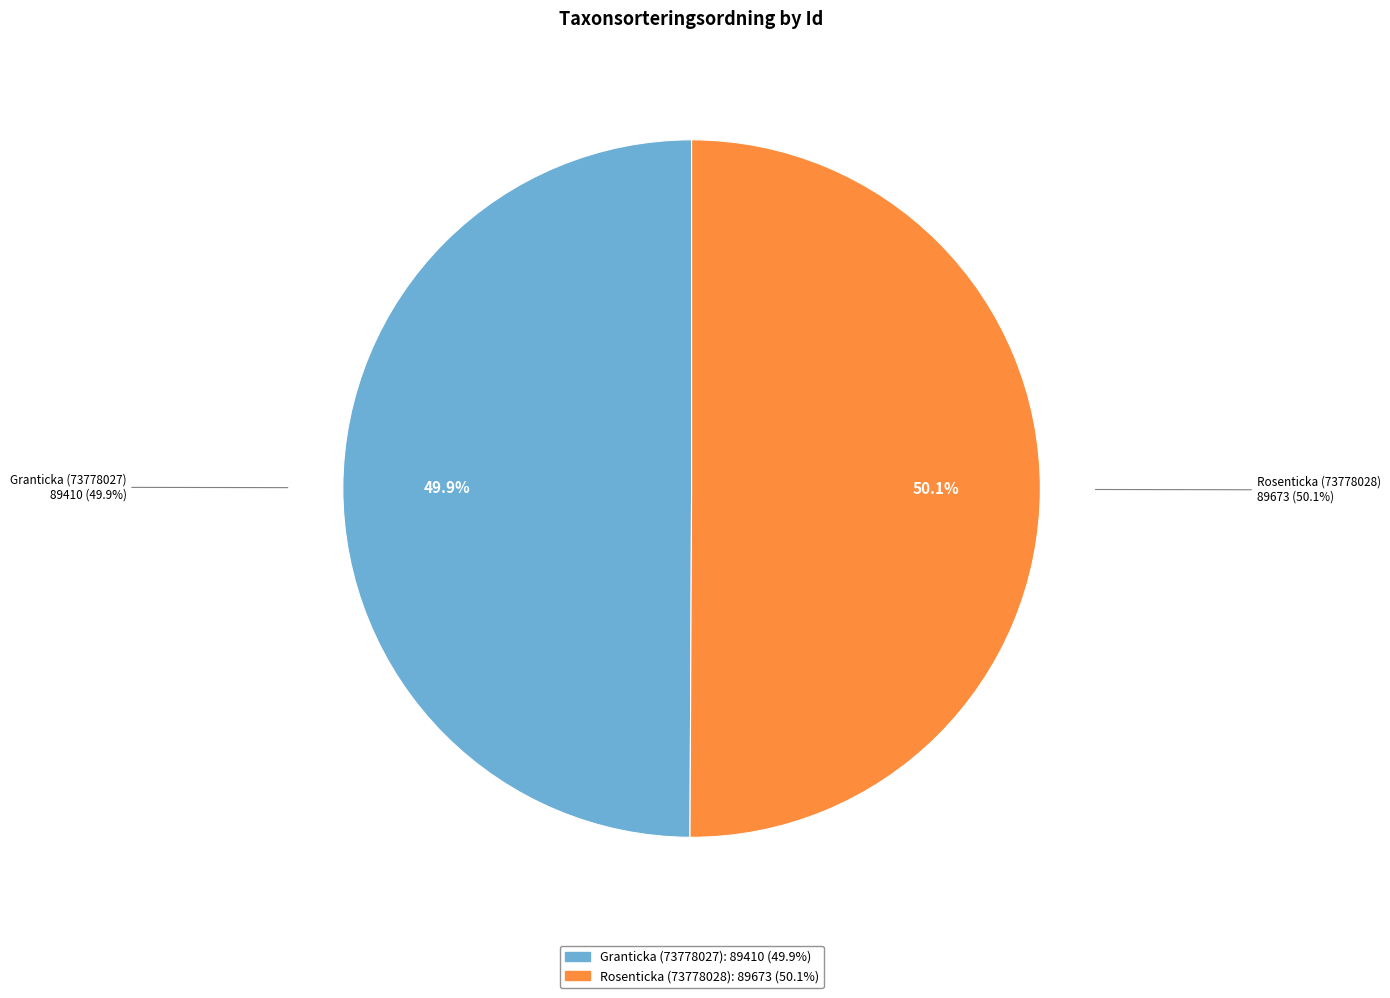

True or false: Rosenticka (73778028) accounts for 50% of the total.

True